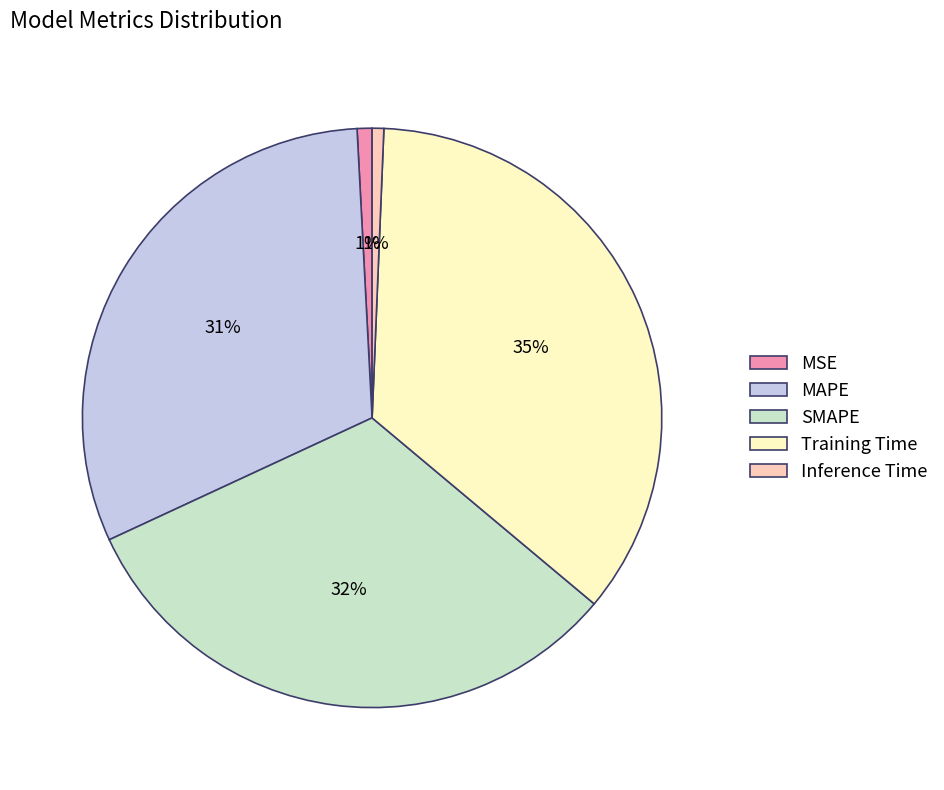

True or false: Training Time accounts for 35% of the total.

True